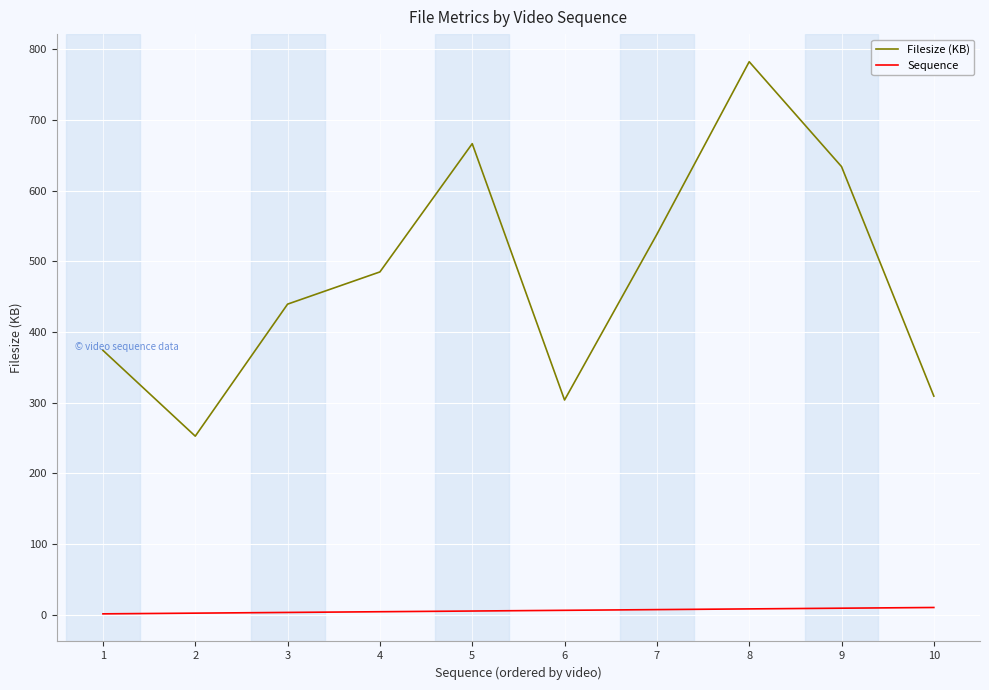

Does the chart display data point markers on the line(s)?

No